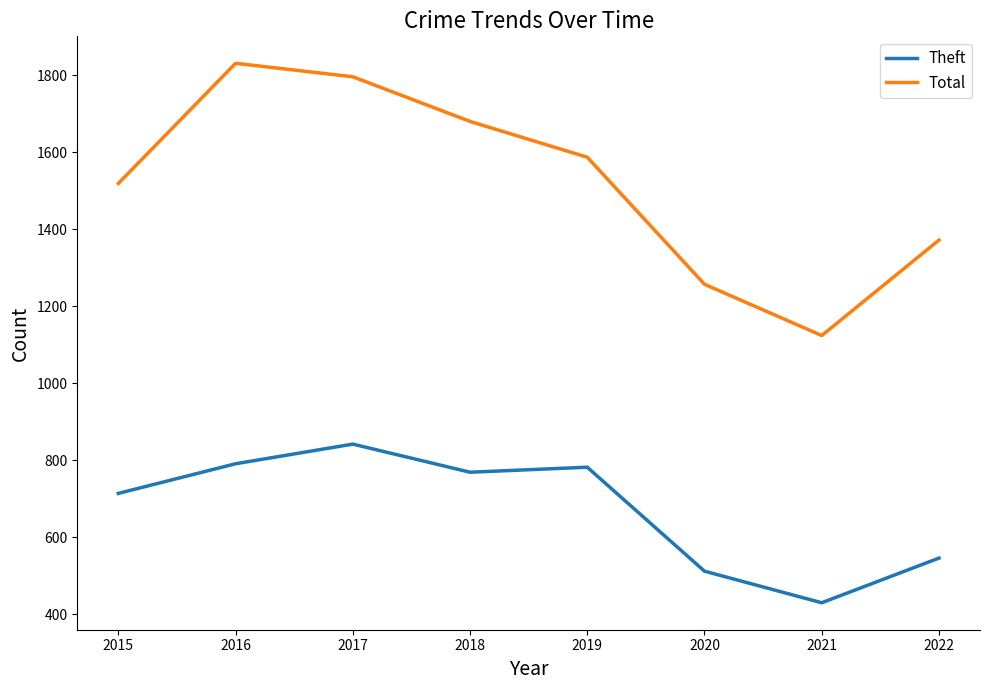

Which series has the largest total across all categories?

Total